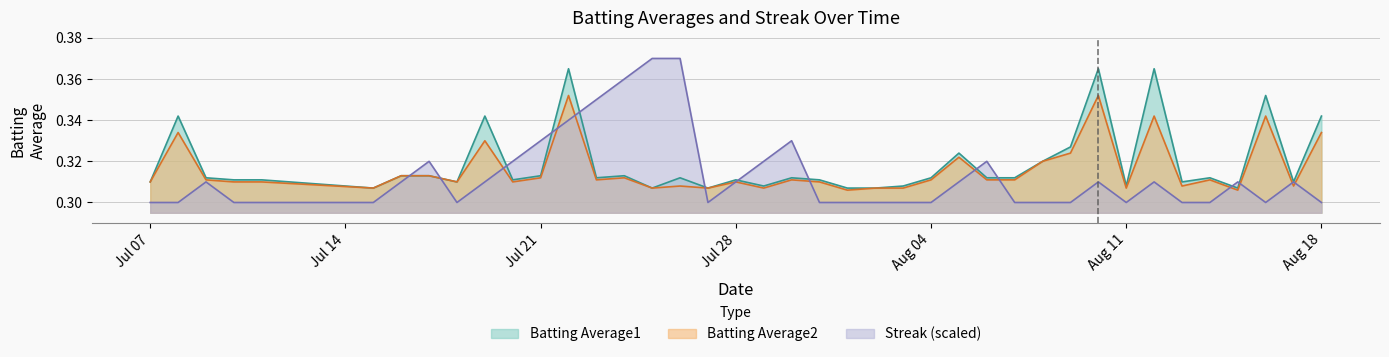

What is the label of the 4th point from the left?

2010-07-10